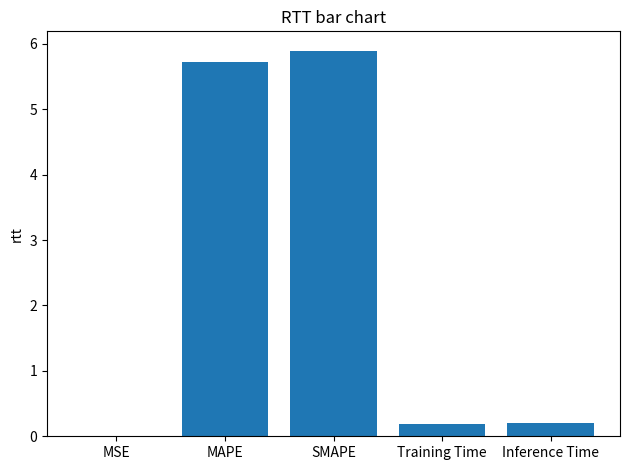

What is the greatest value displayed?

5.9